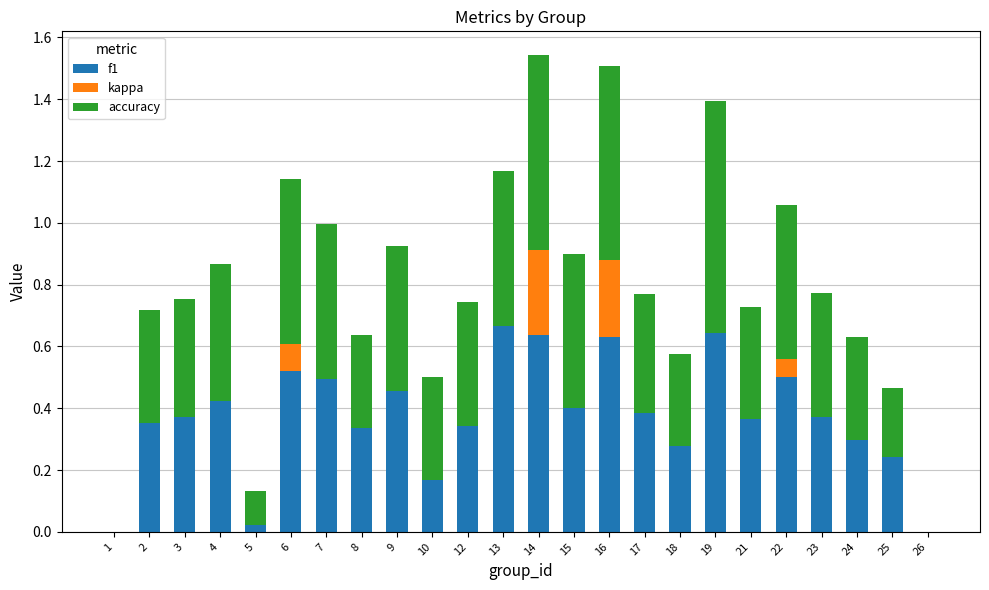

Is it true that f1 equals 1.1 at 16?

False